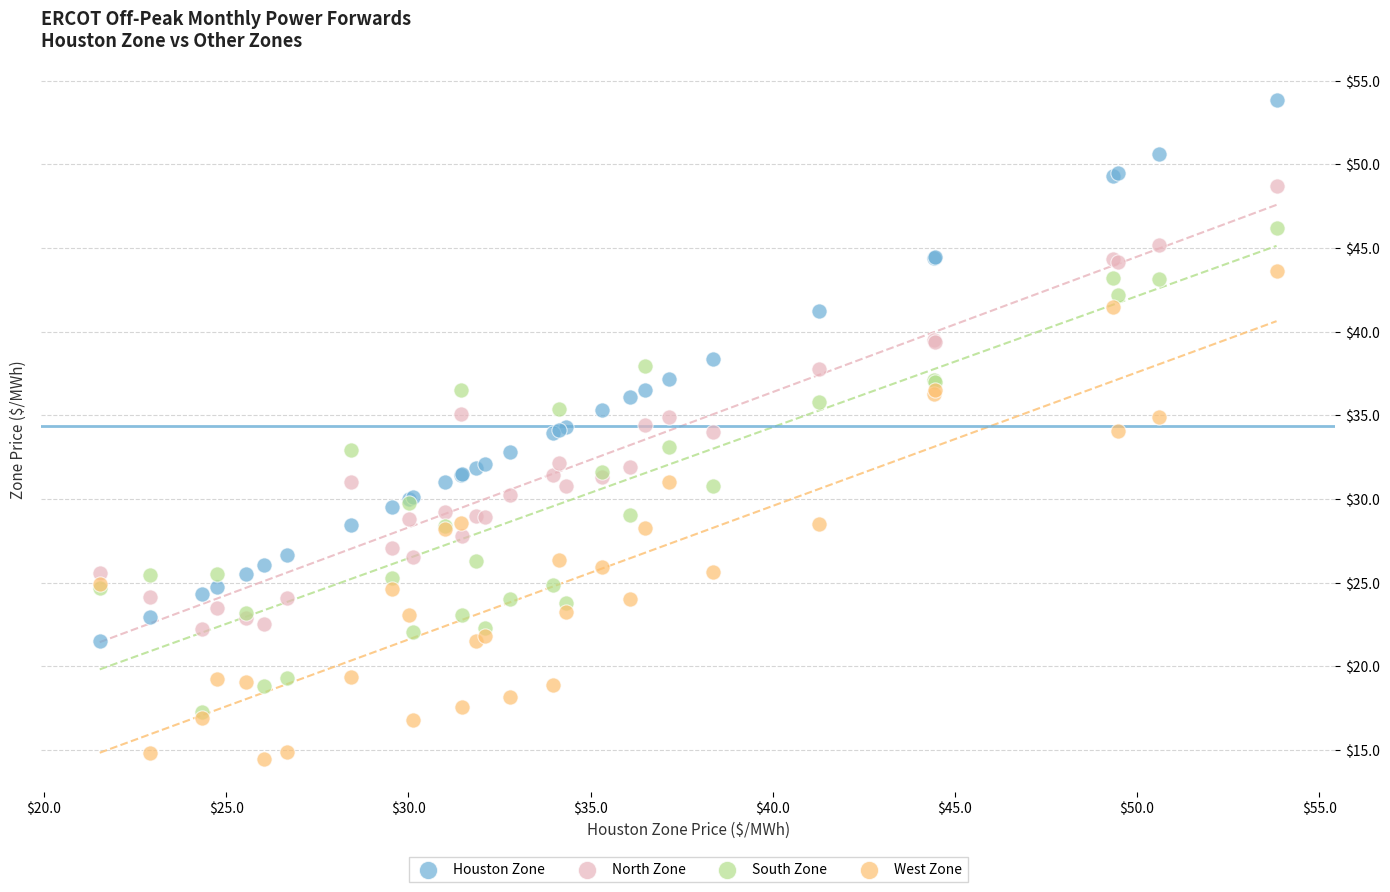

Which series has the largest Y range (max minus min)?

Houston Zone